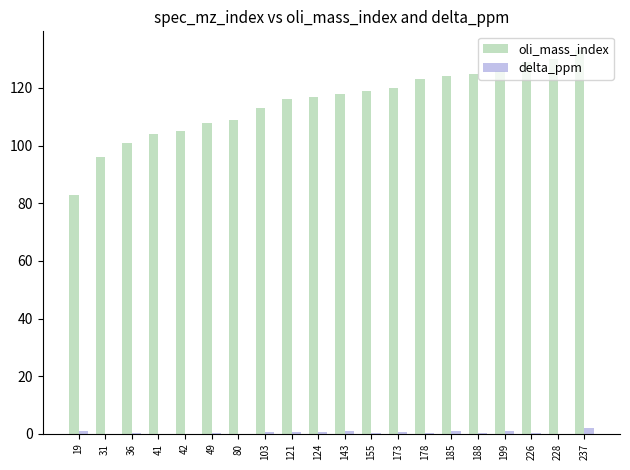

True or false: oli_mass_index has a value of 124.0 at 185.

True